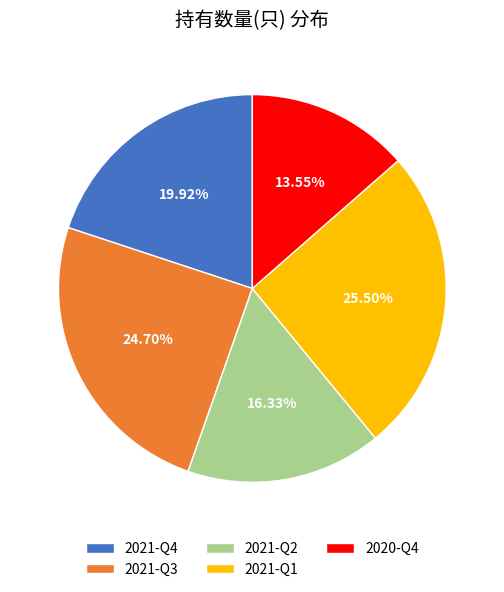

Is the sum of 2020-Q4 and 2021-Q3 greater than half?

No